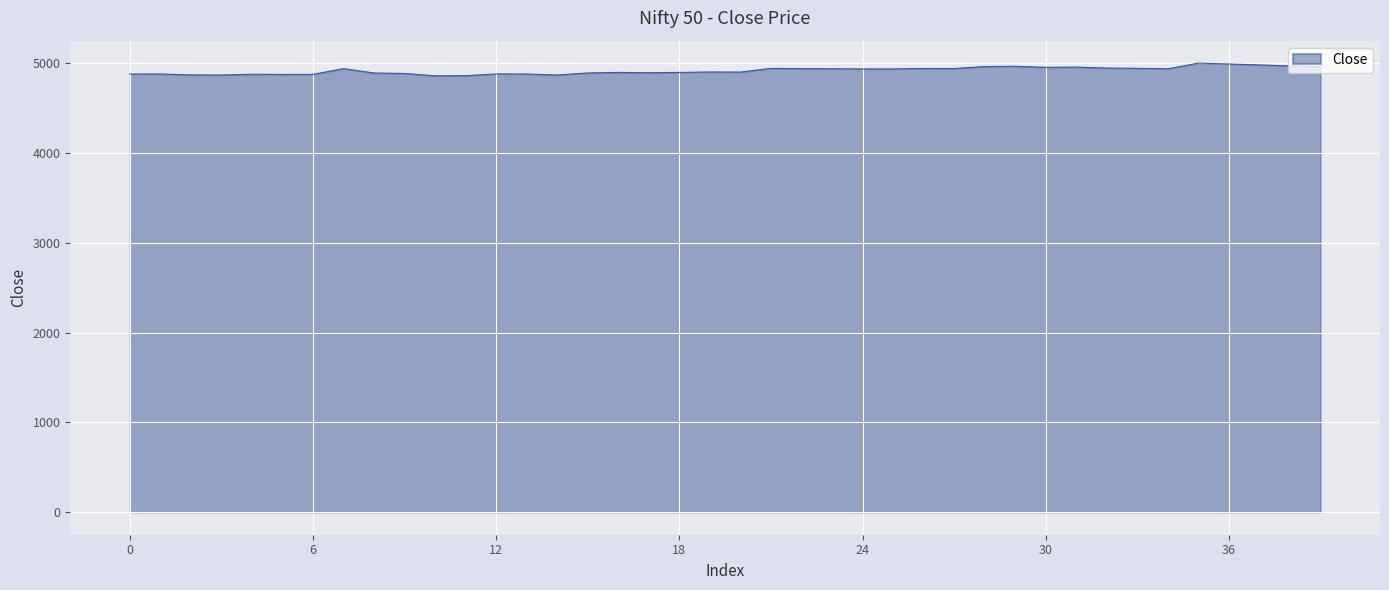

How many points are higher than both their immediate neighbors (excluding endpoints)?

11